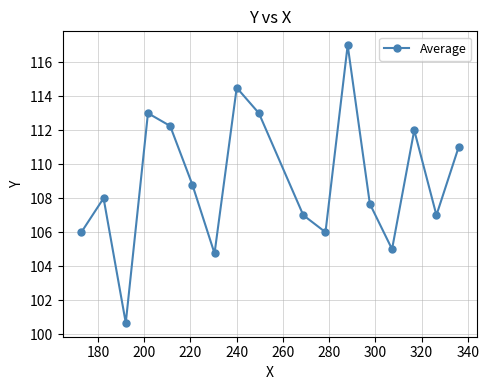

Does the chart display data point markers on the line(s)?

Yes